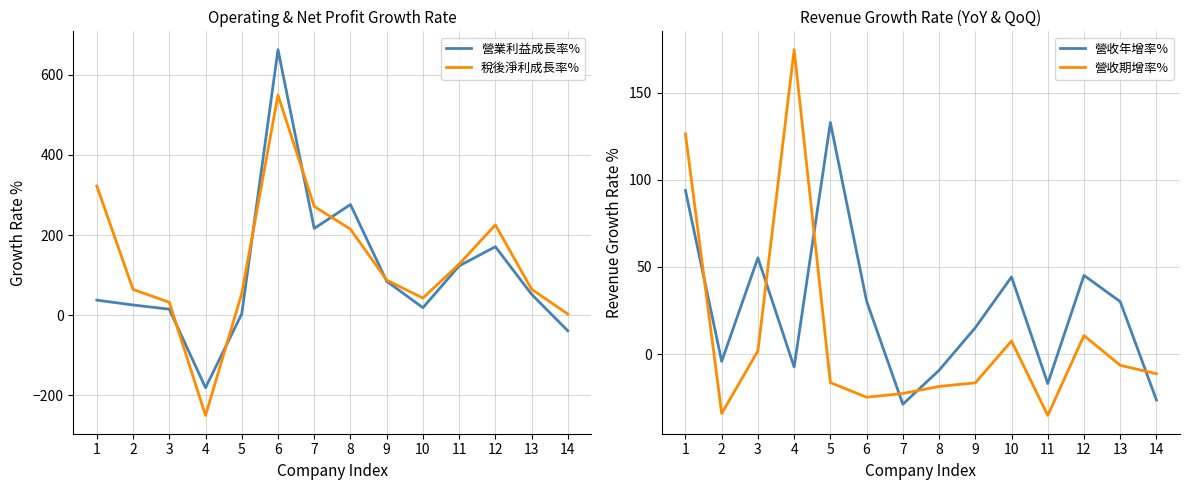

Which series changed the most between 1 and 2?

稅後淨利成長率%